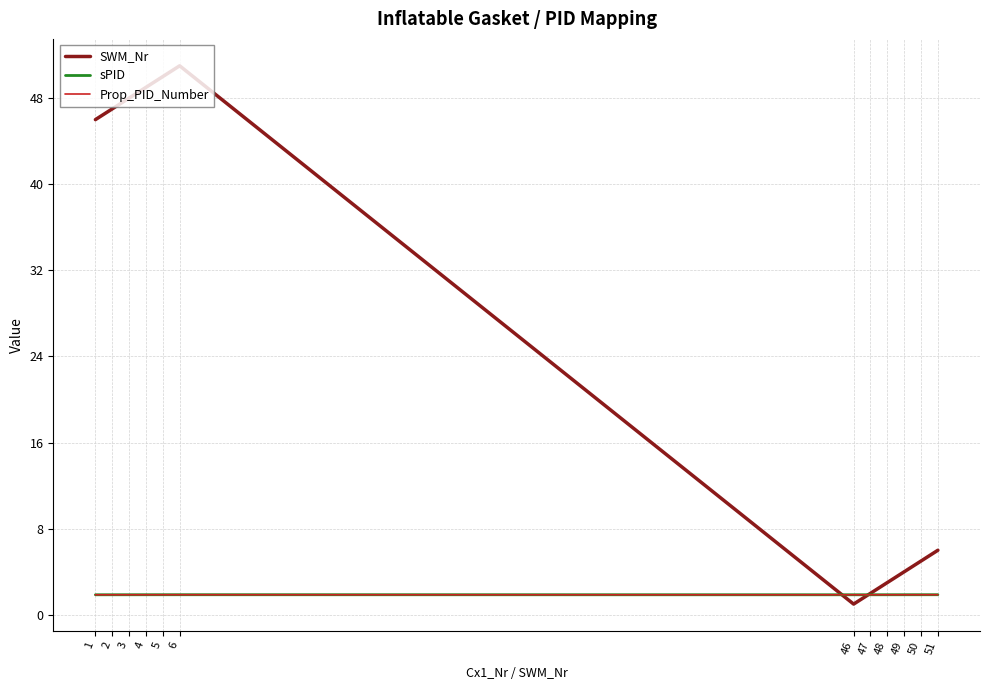

Which label corresponds to the smallest value in the chart?

46